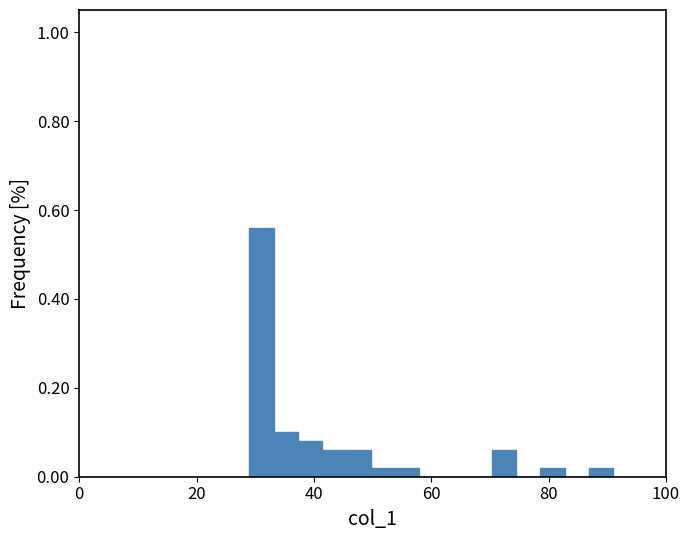

Around what value on the x-axis is the tallest bar? Give the approximate position of its centre, as read against the axis.

32